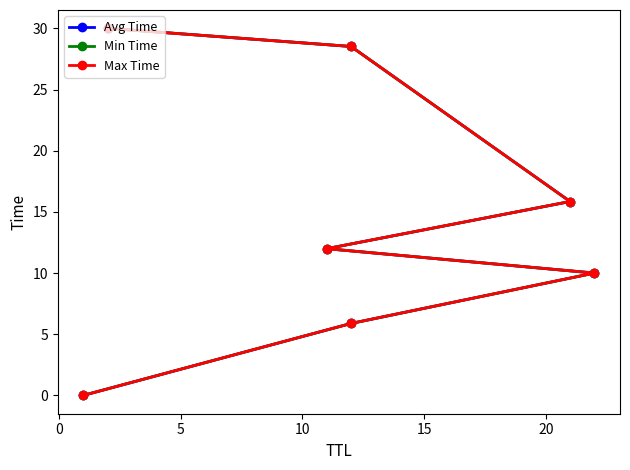

Reading left to right, transcribe all the data shown in this chart.

Avg Time: 0.0	5.9	10.0	12.0	15.8	28.5	30.0
Min Time: 0.0	5.9	10.0	12.0	15.8	28.5	30.0
Max Time: 0.0	5.9	10.0	12.0	15.8	28.5	30.0